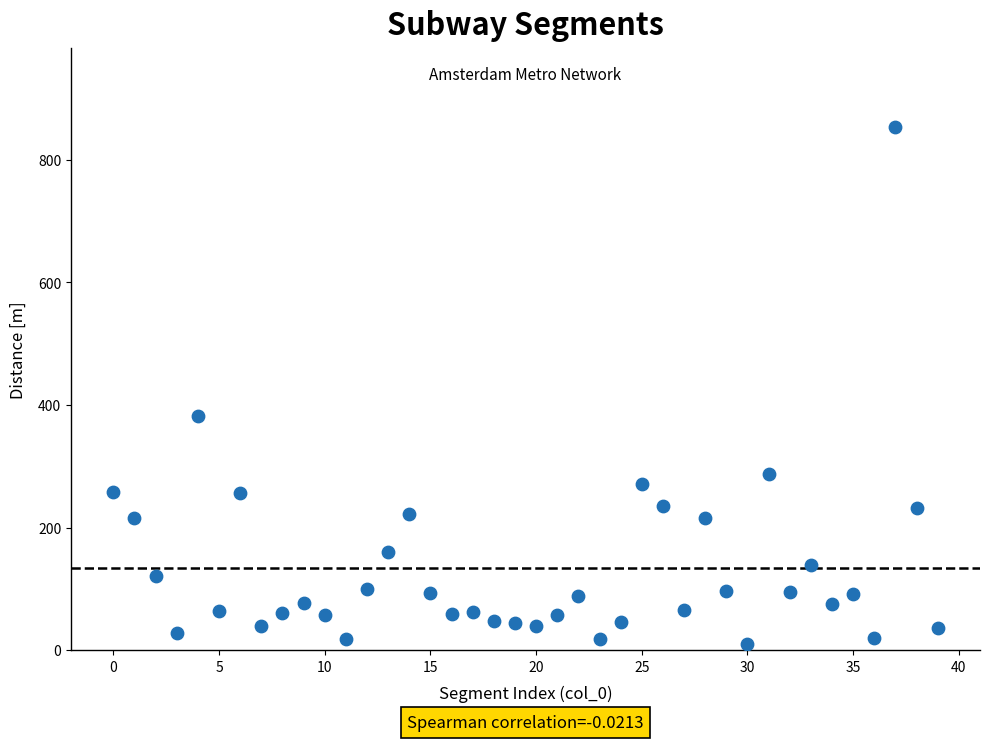

What is the range of Y values (max minus min)?

844